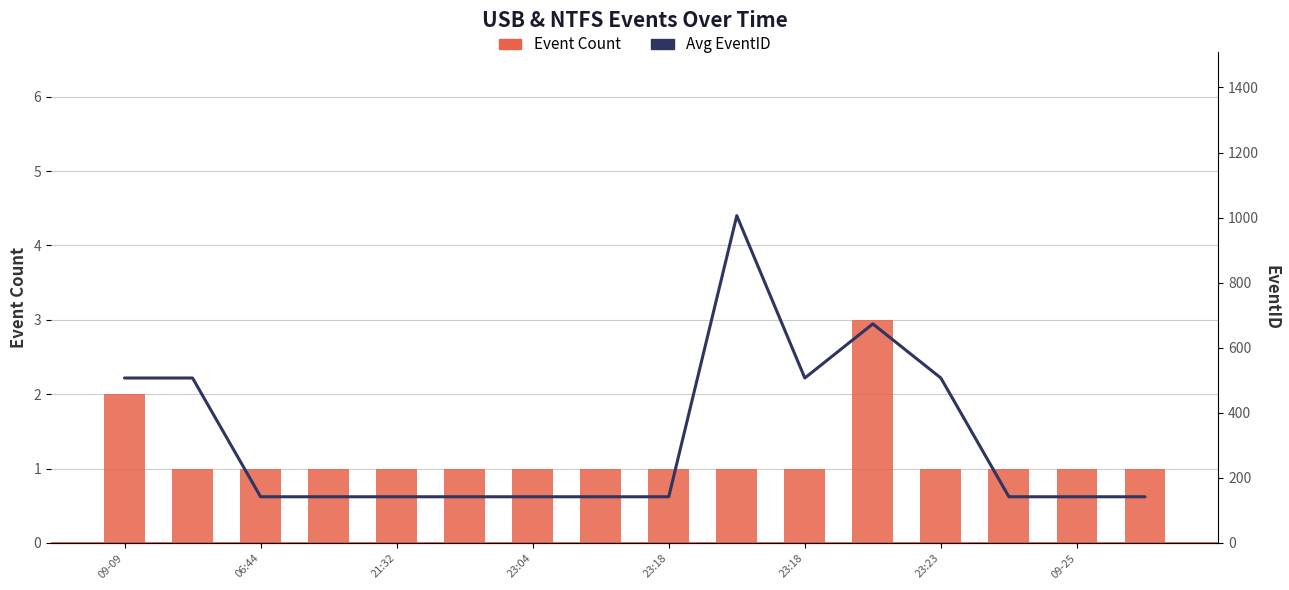

The value of Event Count at 23:04 is 1.0. True or false?

True